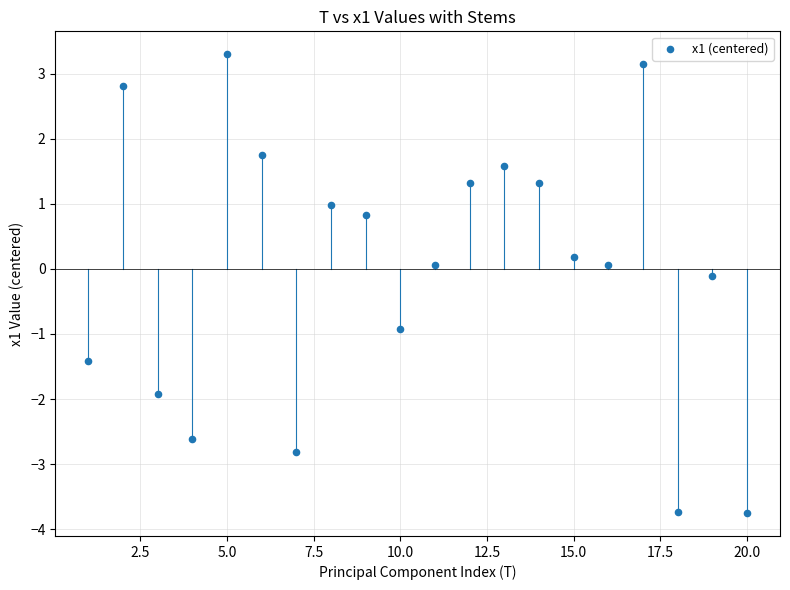

What is the range of Y values (max minus min)?

7.0